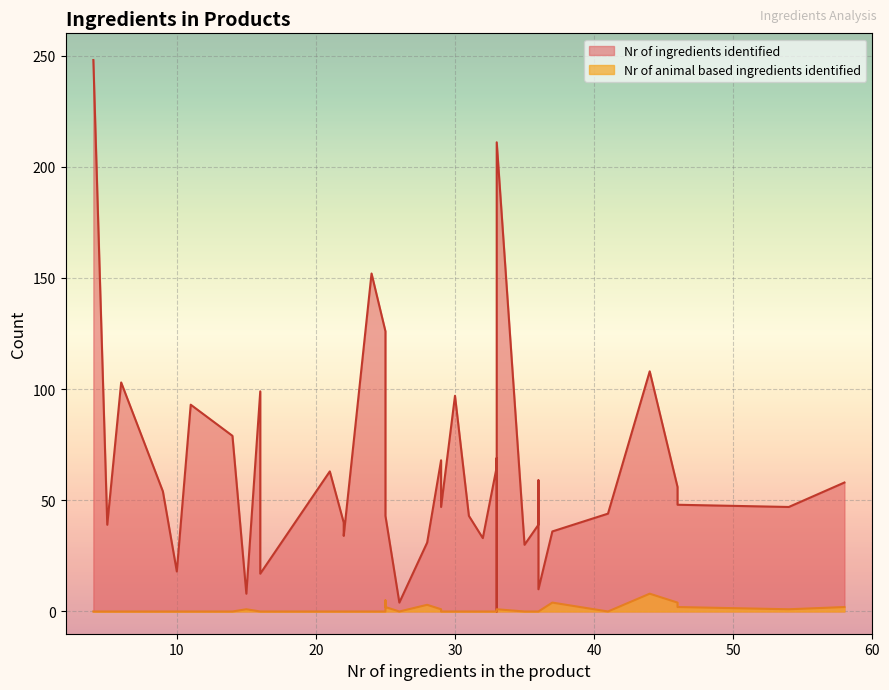

How many distinct data groups are displayed?

2